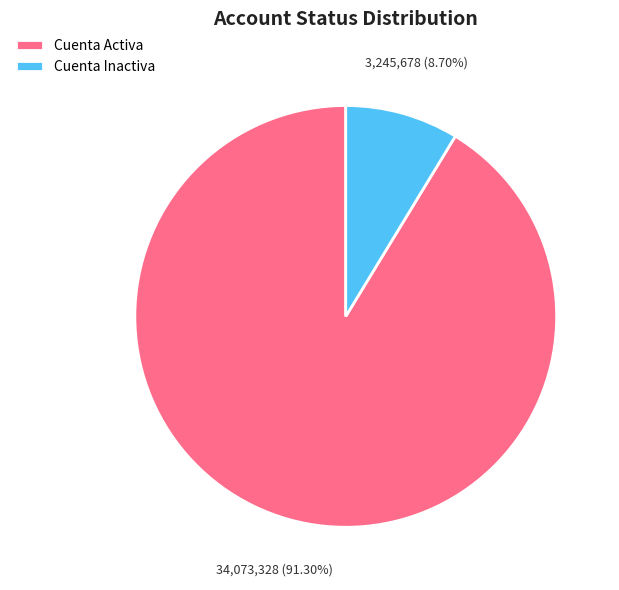

To the nearest percent, what percentage of the pie is Cuenta Inactiva?

9%